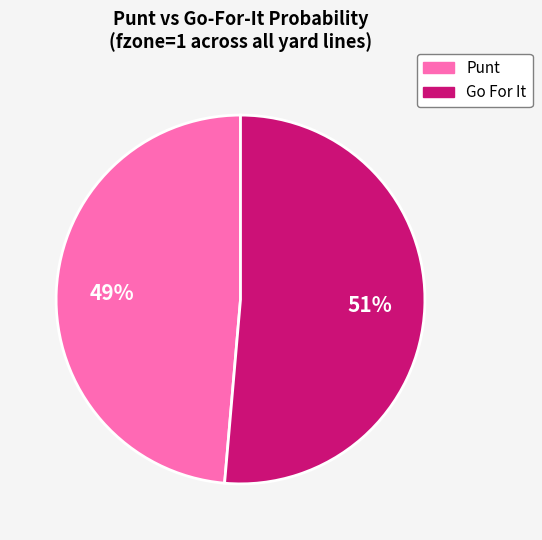

To the nearest percent, what is the average slice percentage?

50%